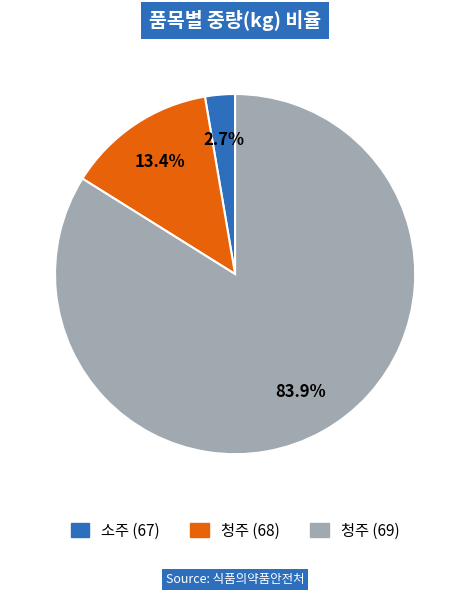

Do 청주 (69) and 소주 (67) together represent more than half of the pie?

Yes